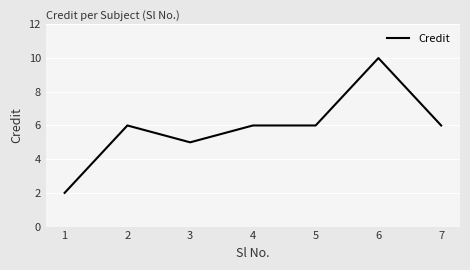

Is it true that the value at 2 is 9?

False